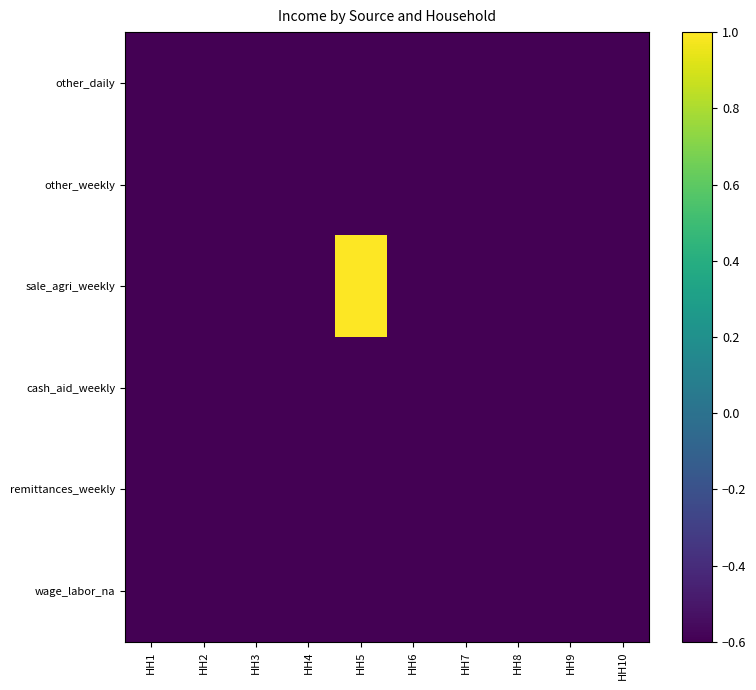

At how many categories does at least one series exceed 0?

1